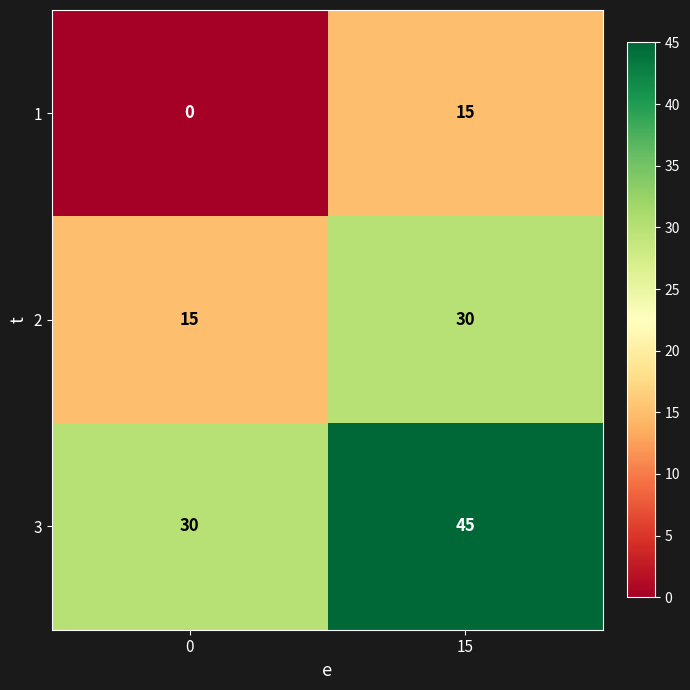

How many data points does each series have?

2